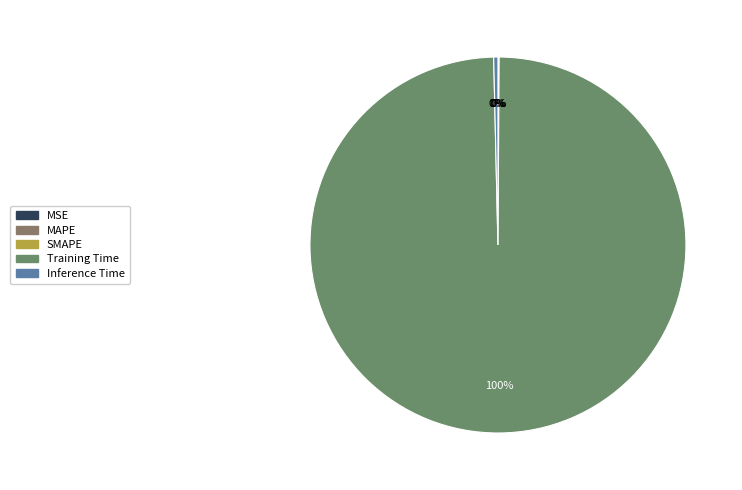

Do MAPE and MSE together represent more than half of the pie?

No